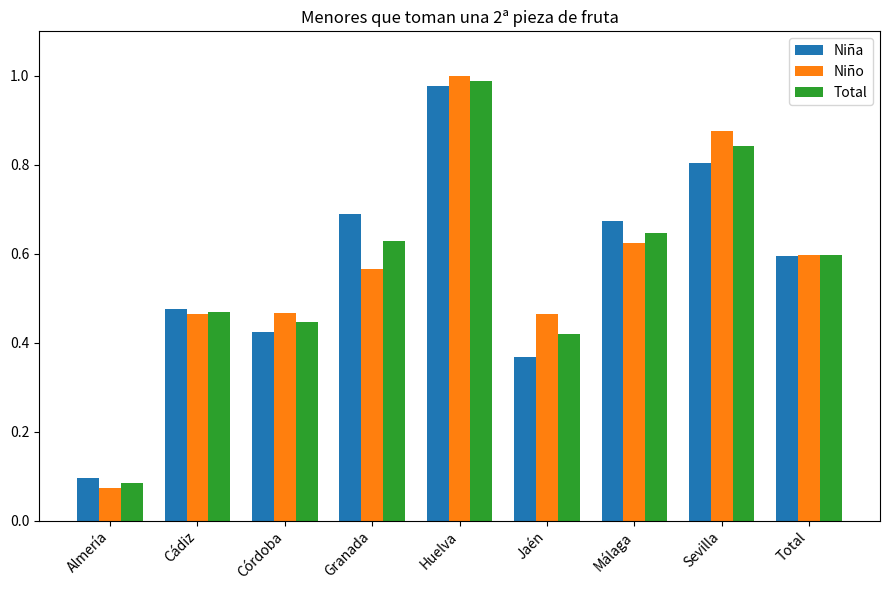

What is the total value across all series at Almería?

0.3